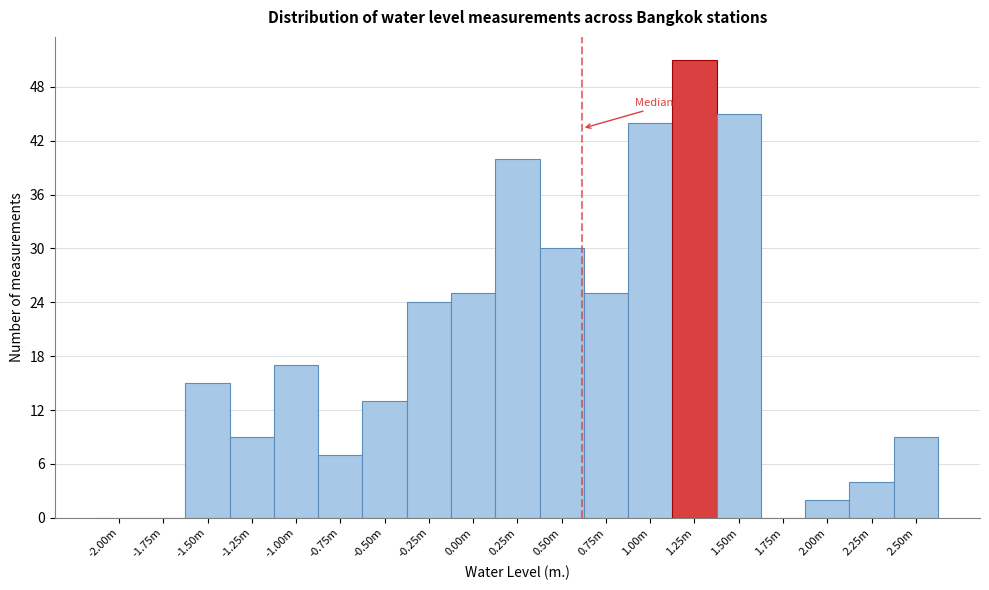

Reading left to right, extract all data points from this chart.

-2.00m=0	-1.75m=0	-1.50m=15	-1.25m=9	-1.00m=17	-0.75m=7	-0.50m=13	-0.25m=24	0.00m=25	0.25m=40	0.50m=30	0.75m=25	1.00m=44	1.25m=51	1.50m=45	1.75m=0	2.00m=2	2.25m=4	2.50m=9